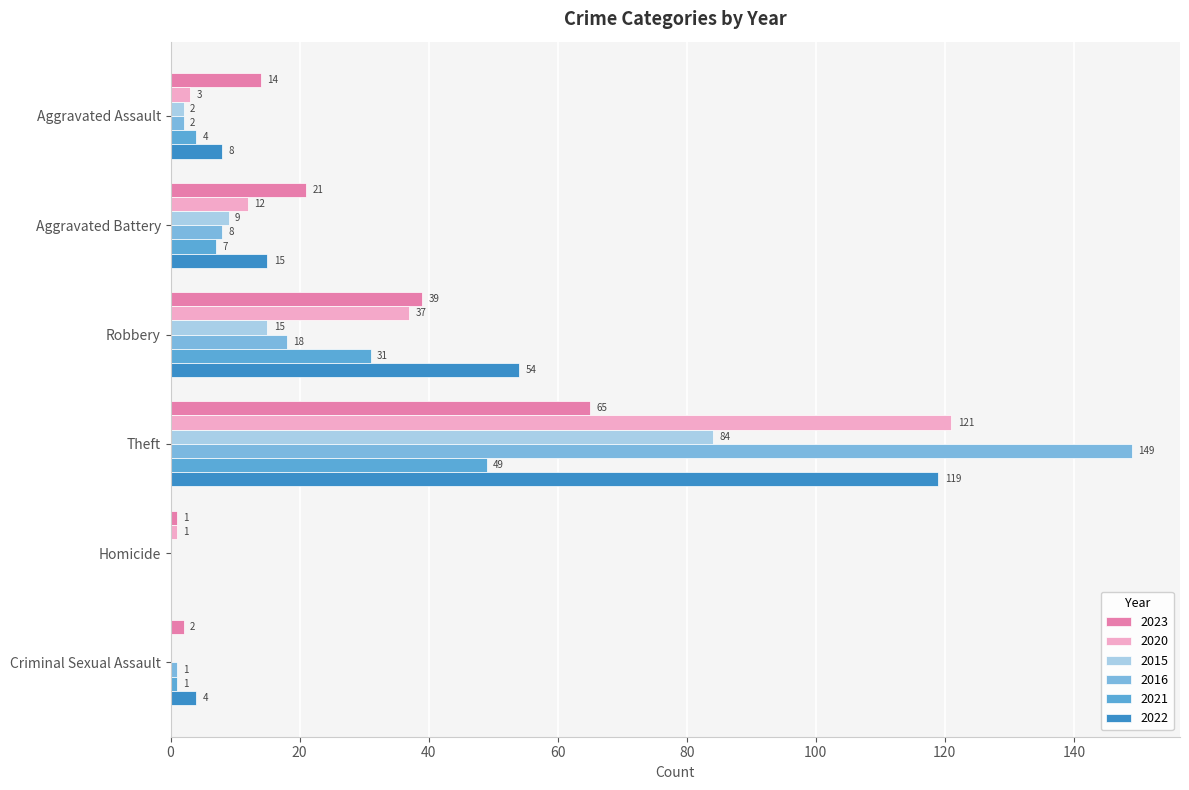

The 2021 series shows 0 at Criminal Sexual Assault. True or false?

False